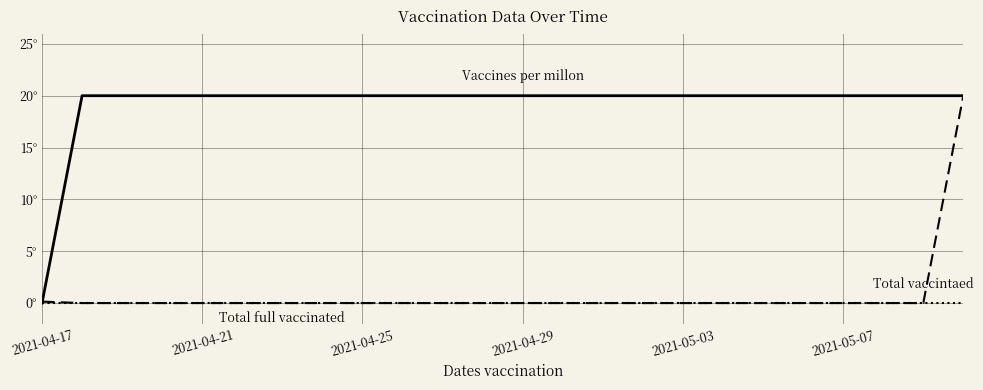

Does the chart have visible grid lines?

Yes